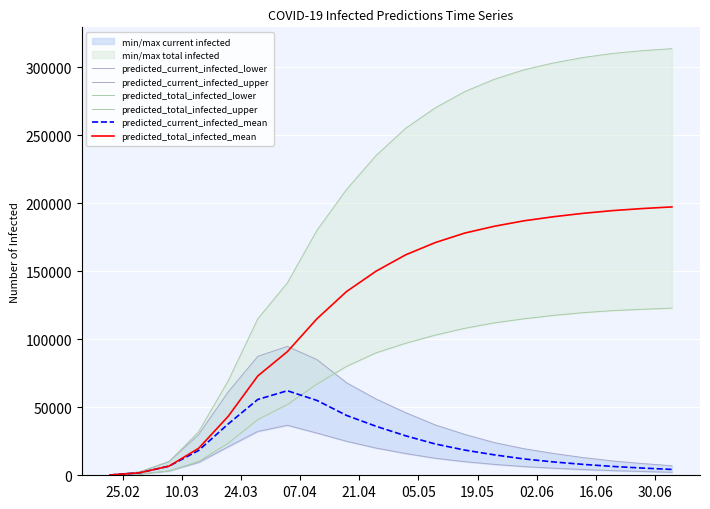

Does the chart display data point markers on the line(s)?

No